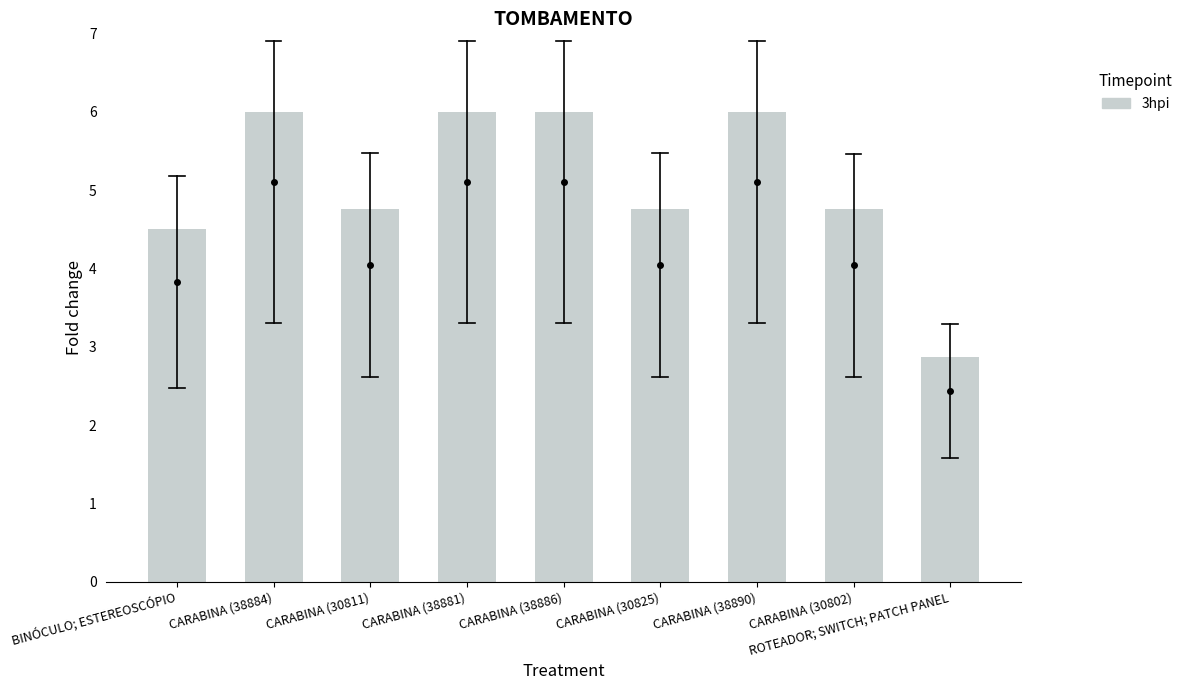

What is the sum of the values at CARABINA (30802) and CARABINA (30811)?

9.5